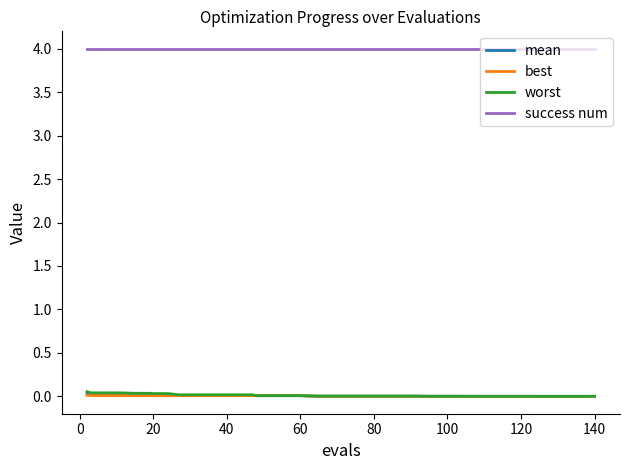

True or false: best and success num cross at least once.

False